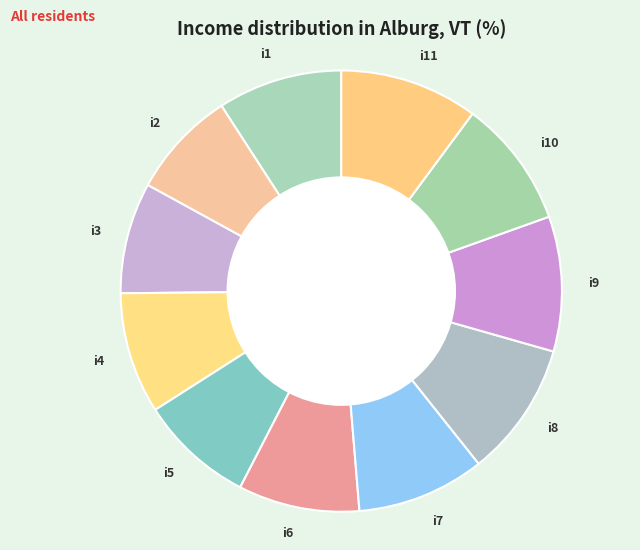

Approximately how many times larger is the value at i3 compared to i10?

0.9